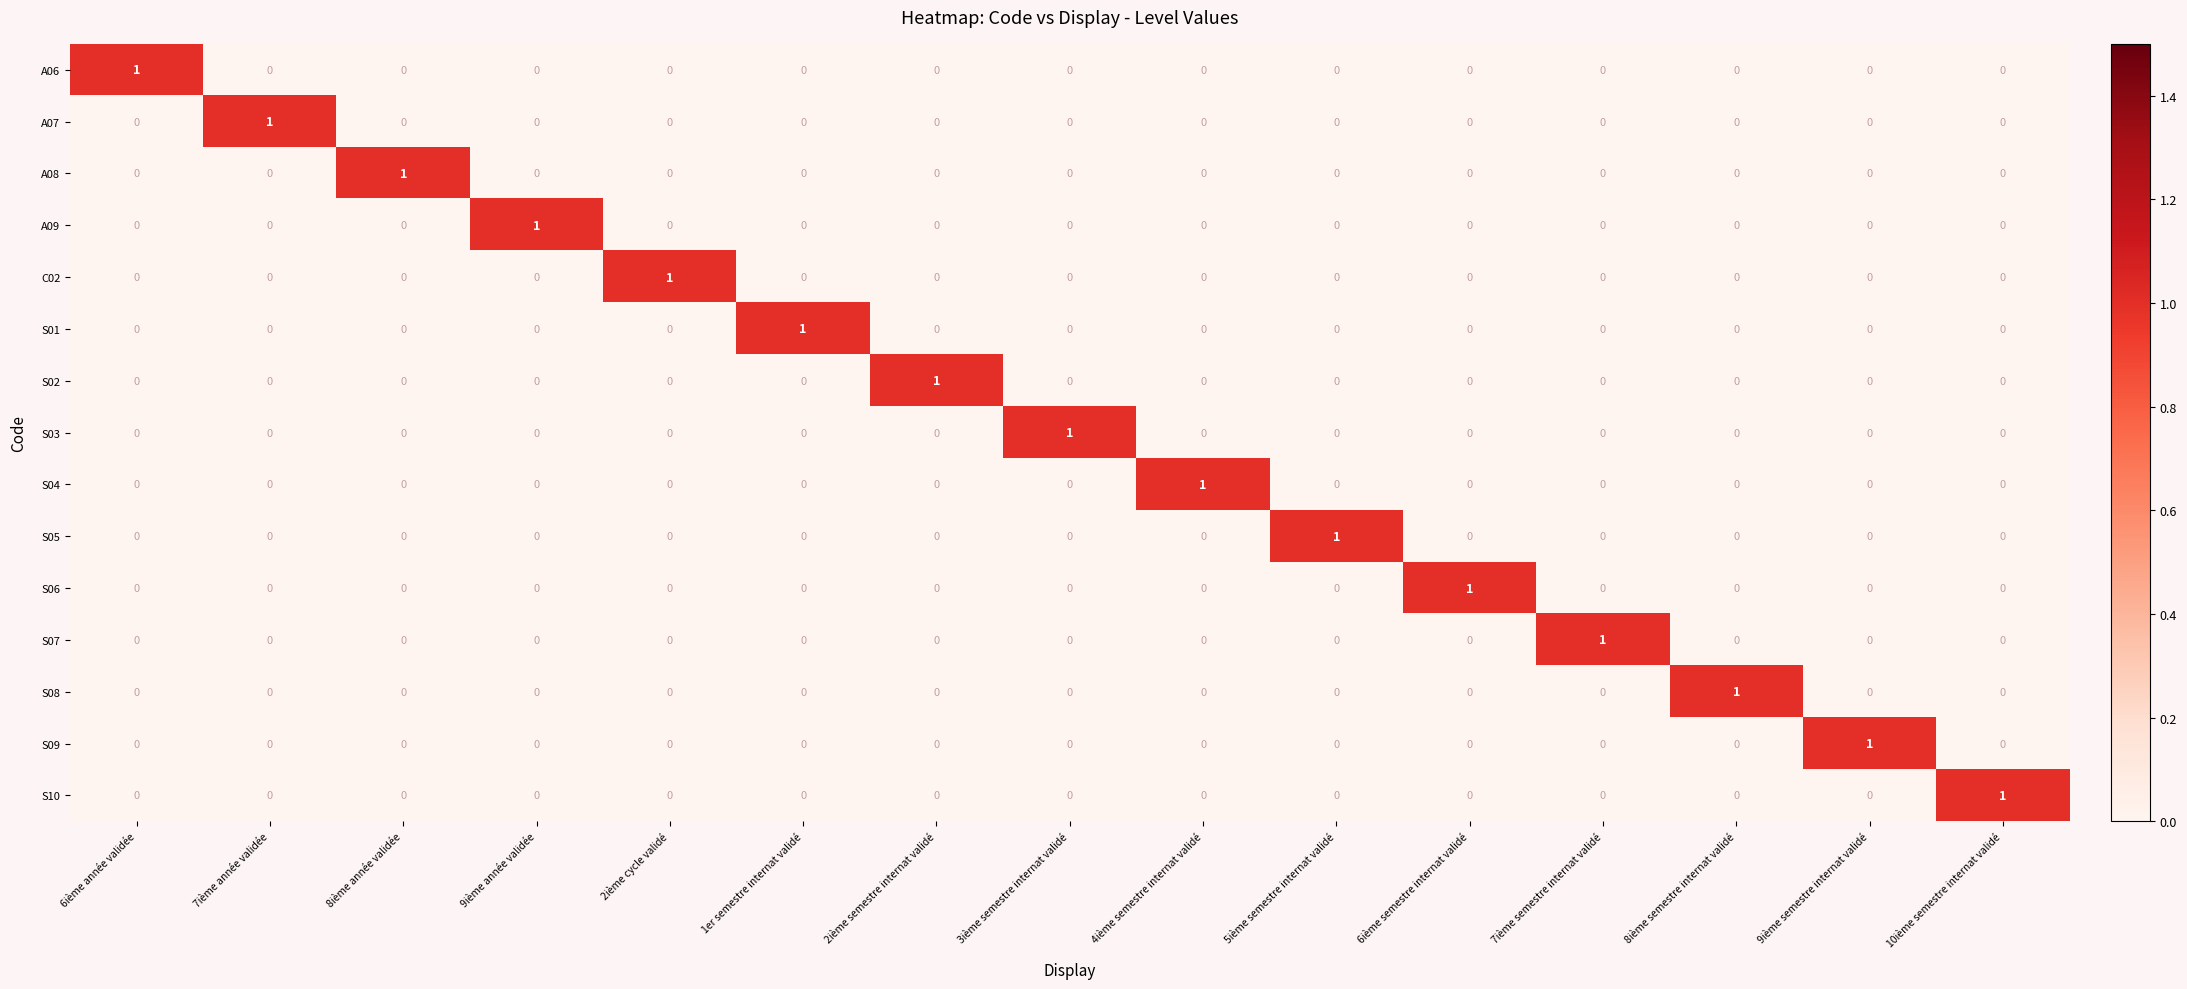

The A06 series shows 0 at 7ième semestre internat validé. True or false?

True